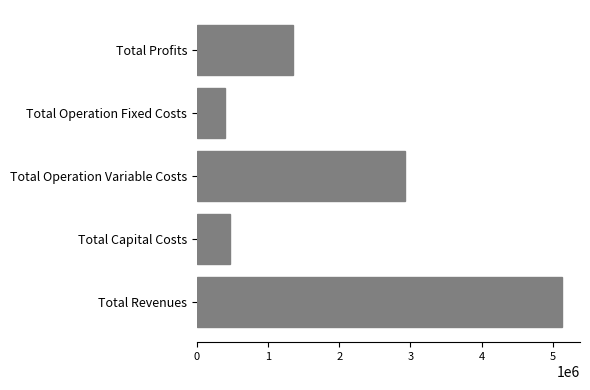

Is it true that the value at Total Capital Costs is 724111.2?

False